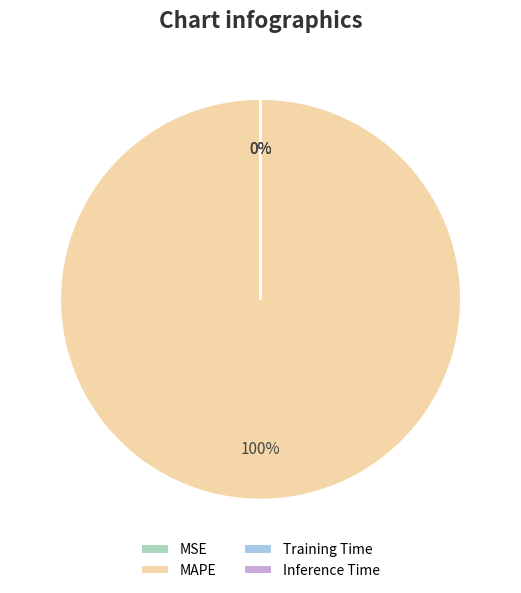

What percentage is the MAPE slice, to the nearest percent?

100%